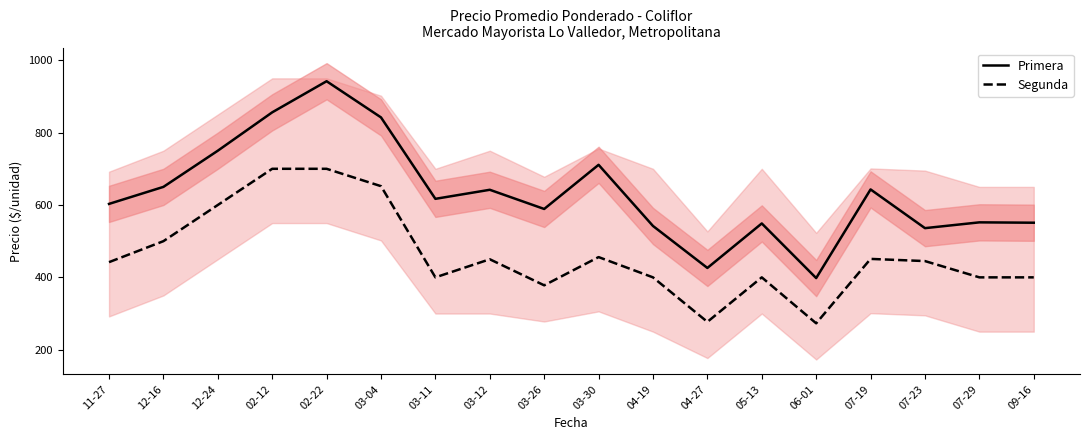

At how many categories does at least one series exceed 856?

1